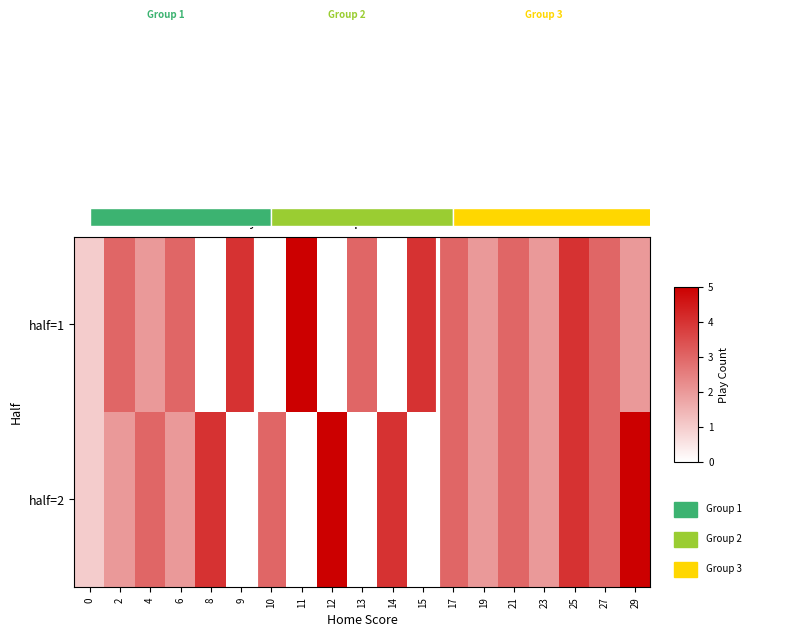

Between 25 and 14, which is larger?

25